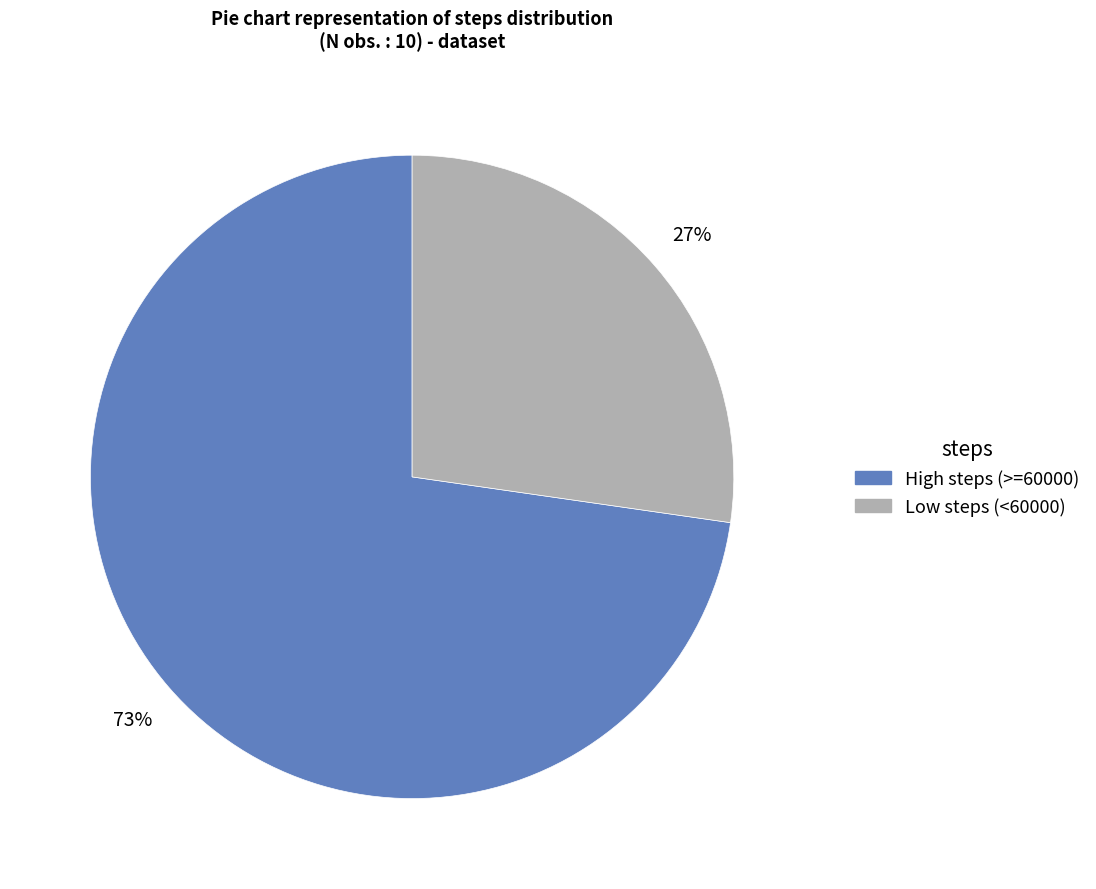

Does any single category account for the majority?

Yes